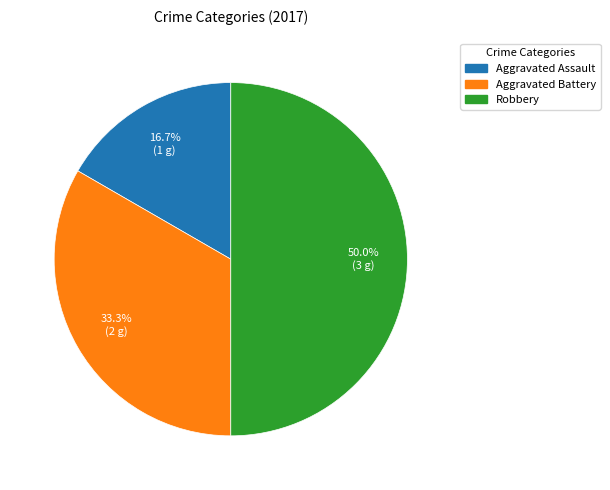

What is the largest slice in the pie chart?

Robbery